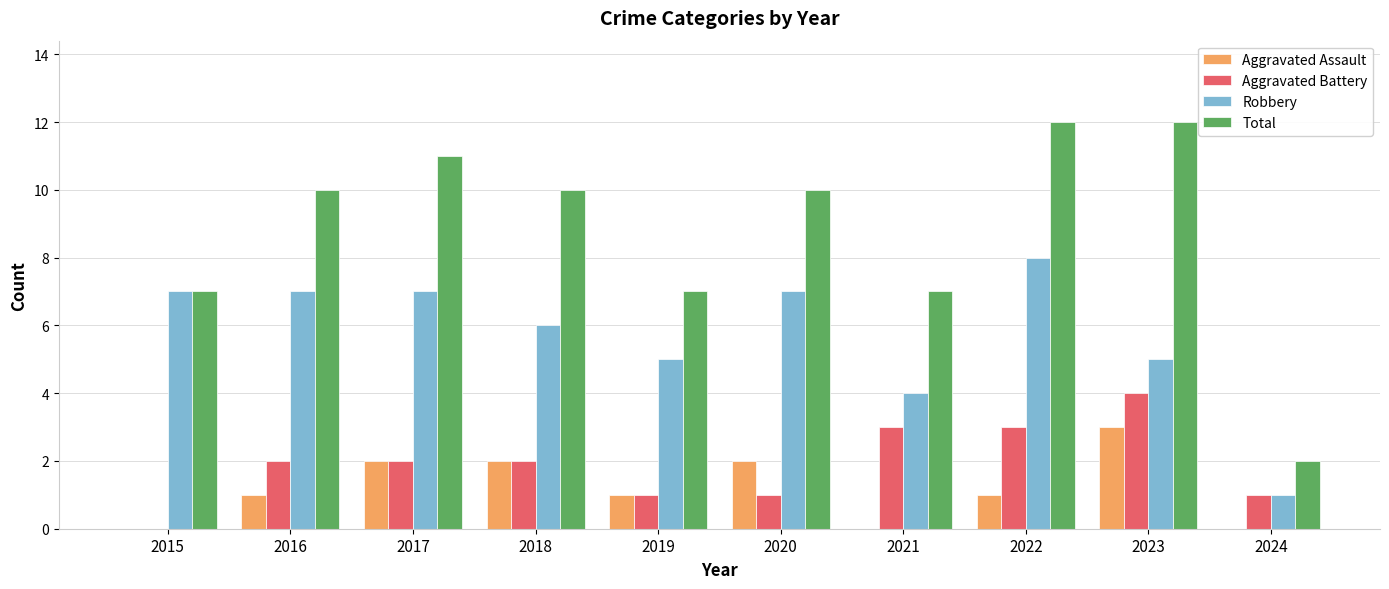

Which series changed the most between 2016 and 2019?

Total